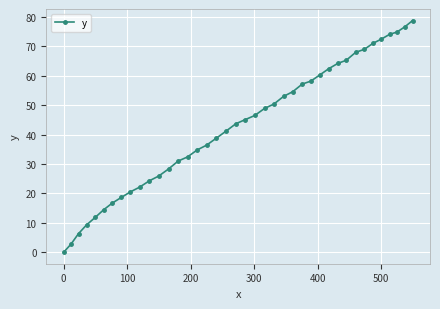

What is the maximum value shown in the chart?

78.8